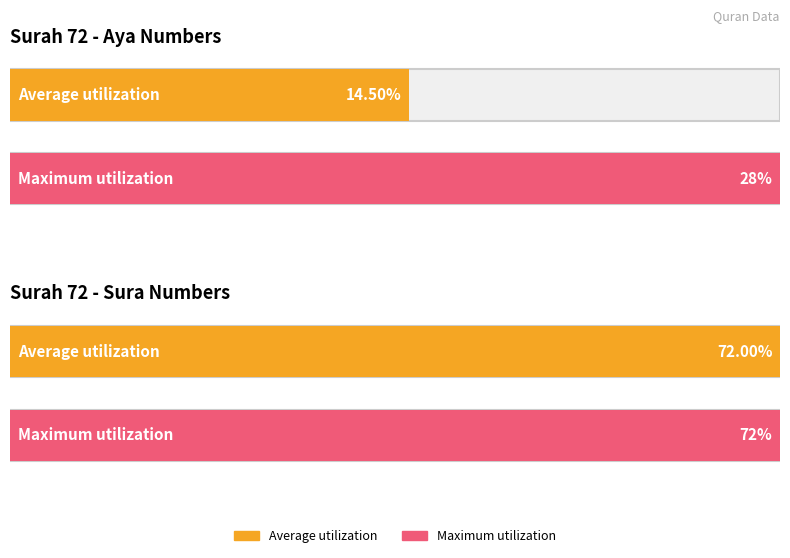

Between 5453 and 5458, which series saw the biggest shift?

aya